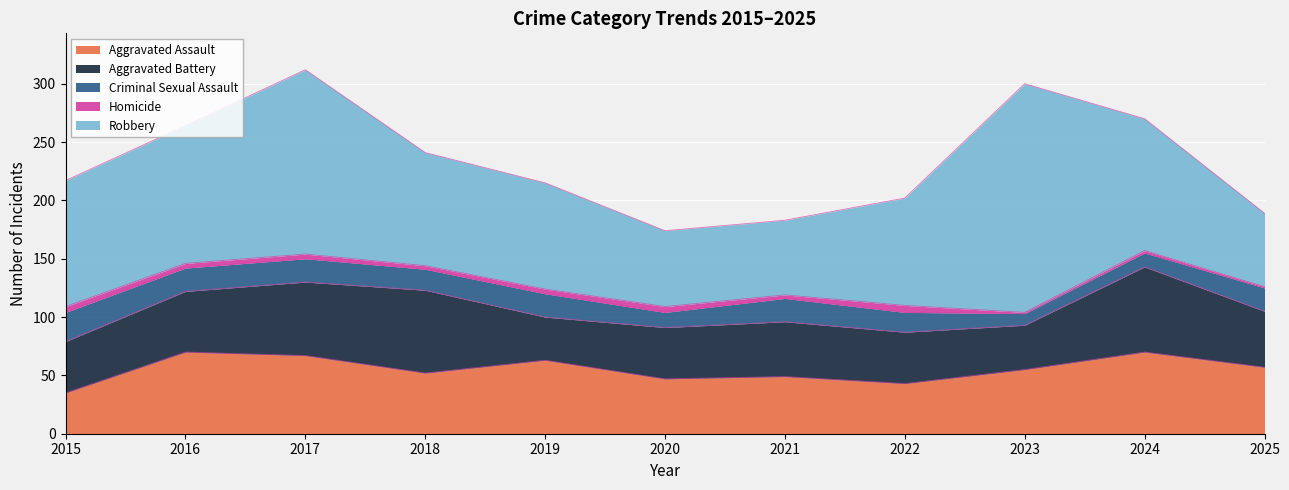

Between 2022 and 2021, which is larger?

2021